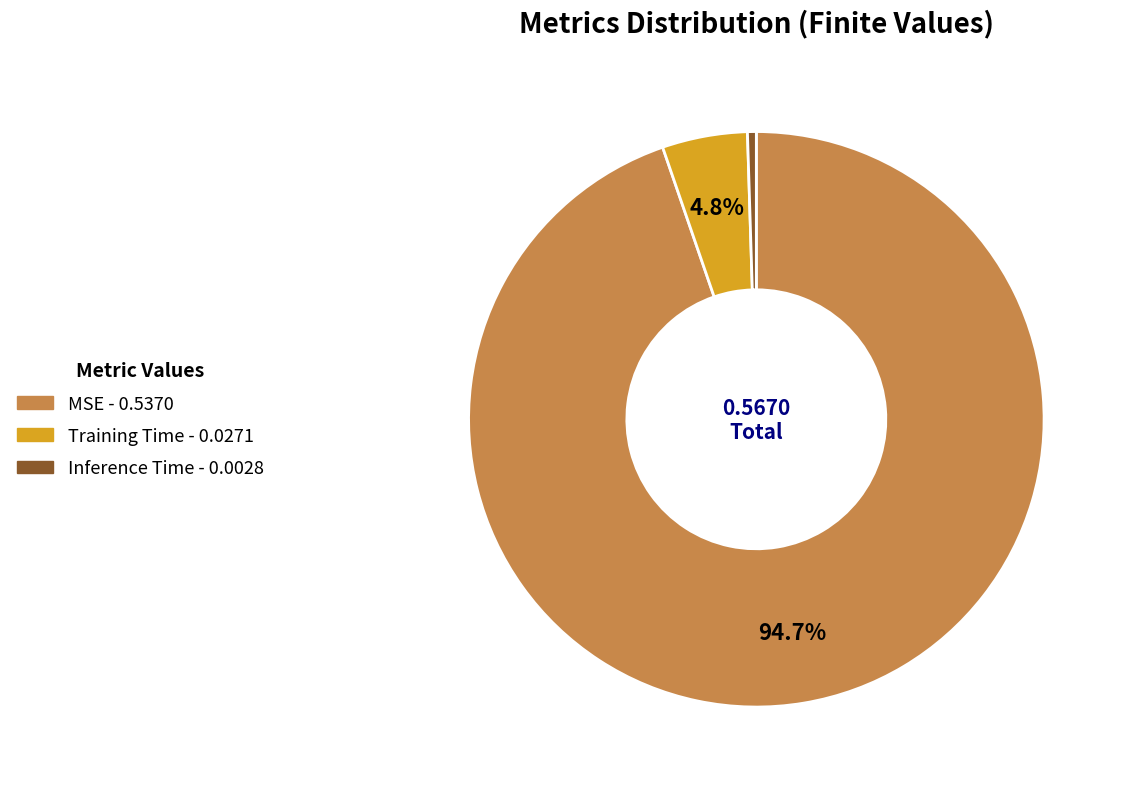

Between Inference Time and MSE, which is larger?

MSE